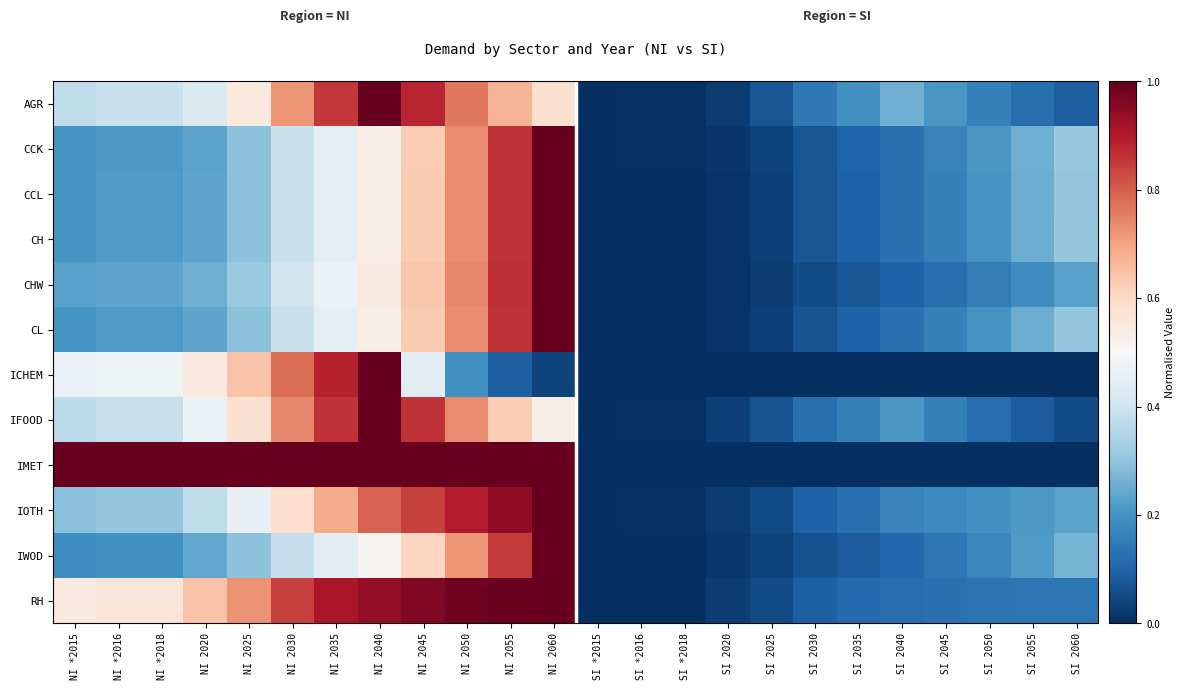

Reading right to left, extract all data points from this chart.

AGR: SI 2060=0.1	SI 2055=0.1	SI 2050=0.2	SI 2045=0.2	SI 2040=0.3	SI 2035=0.2	SI 2030=0.1	SI 2025=0.1	SI 2020=0.0	SI *2018=0.0	SI *2016=0.0	SI *2015=0.0	NI 2060=0.6	NI 2055=0.7	NI 2050=0.8	NI 2045=0.9	NI 2040=1.0	NI 2035=0.9	NI 2030=0.7	NI 2025=0.6	NI 2020=0.4	NI *2018=0.4	NI *2016=0.4	NI *2015=0.4
CCK: SI 2060=0.3	SI 2055=0.3	SI 2050=0.2	SI 2045=0.2	SI 2040=0.1	SI 2035=0.1	SI 2030=0.1	SI 2025=0.0	SI 2020=0.0	SI *2018=0.0	SI *2016=0.0	SI *2015=0.0	NI 2060=1.0	NI 2055=0.9	NI 2050=0.7	NI 2045=0.6	NI 2040=0.5	NI 2035=0.5	NI 2030=0.4	NI 2025=0.3	NI 2020=0.2	NI *2018=0.2	NI *2016=0.2	NI *2015=0.2
CCL: SI 2060=0.3	SI 2055=0.3	SI 2050=0.2	SI 2045=0.2	SI 2040=0.1	SI 2035=0.1	SI 2030=0.1	SI 2025=0.0	SI 2020=0.0	SI *2018=0.0	SI *2016=0.0	SI *2015=0.0	NI 2060=1.0	NI 2055=0.9	NI 2050=0.7	NI 2045=0.6	NI 2040=0.5	NI 2035=0.5	NI 2030=0.4	NI 2025=0.3	NI 2020=0.2	NI *2018=0.2	NI *2016=0.2	NI *2015=0.2
CH: SI 2060=0.3	SI 2055=0.3	SI 2050=0.2	SI 2045=0.2	SI 2040=0.1	SI 2035=0.1	SI 2030=0.1	SI 2025=0.0	SI 2020=0.0	SI *2018=0.0	SI *2016=0.0	SI *2015=0.0	NI 2060=1.0	NI 2055=0.9	NI 2050=0.7	NI 2045=0.6	NI 2040=0.5	NI 2035=0.5	NI 2030=0.4	NI 2025=0.3	NI 2020=0.2	NI *2018=0.2	NI *2016=0.2	NI *2015=0.2
CHW: SI 2060=0.2	SI 2055=0.2	SI 2050=0.2	SI 2045=0.1	SI 2040=0.1	SI 2035=0.1	SI 2030=0.1	SI 2025=0.0	SI 2020=0.0	SI *2018=0.0	SI *2016=0.0	SI *2015=0.0	NI 2060=1.0	NI 2055=0.9	NI 2050=0.7	NI 2045=0.6	NI 2040=0.5	NI 2035=0.5	NI 2030=0.4	NI 2025=0.3	NI 2020=0.3	NI *2018=0.2	NI *2016=0.2	NI *2015=0.2
CL: SI 2060=0.3	SI 2055=0.3	SI 2050=0.2	SI 2045=0.2	SI 2040=0.1	SI 2035=0.1	SI 2030=0.1	SI 2025=0.0	SI 2020=0.0	SI *2018=0.0	SI *2016=0.0	SI *2015=0.0	NI 2060=1.0	NI 2055=0.9	NI 2050=0.7	NI 2045=0.6	NI 2040=0.5	NI 2035=0.5	NI 2030=0.4	NI 2025=0.3	NI 2020=0.2	NI *2018=0.2	NI *2016=0.2	NI *2015=0.2
ICHEM: SI 2060=0.0	SI 2055=0.0	SI 2050=0.0	SI 2045=0.0	SI 2040=0.0	SI 2035=0.0	SI 2030=0.0	SI 2025=0.0	SI 2020=0.0	SI *2018=0.0	SI *2016=0.0	SI *2015=0.0	NI 2060=0.0	NI 2055=0.1	NI 2050=0.2	NI 2045=0.4	NI 2040=1.0	NI 2035=0.9	NI 2030=0.8	NI 2025=0.6	NI 2020=0.5	NI *2018=0.5	NI *2016=0.5	NI *2015=0.5
IFOOD: SI 2060=0.1	SI 2055=0.1	SI 2050=0.1	SI 2045=0.2	SI 2040=0.2	SI 2035=0.2	SI 2030=0.1	SI 2025=0.1	SI 2020=0.0	SI *2018=0.0	SI *2016=0.0	SI *2015=0.0	NI 2060=0.5	NI 2055=0.6	NI 2050=0.7	NI 2045=0.9	NI 2040=1.0	NI 2035=0.9	NI 2030=0.7	NI 2025=0.6	NI 2020=0.5	NI *2018=0.4	NI *2016=0.4	NI *2015=0.4
IMET: SI 2060=0.0	SI 2055=0.0	SI 2050=0.0	SI 2045=0.0	SI 2040=0.0	SI 2035=0.0	SI 2030=0.0	SI 2025=0.0	SI 2020=0.0	SI *2018=0.0	SI *2016=0.0	SI *2015=0.0	NI 2060=1.0	NI 2055=1.0	NI 2050=1.0	NI 2045=1.0	NI 2040=1.0	NI 2035=1.0	NI 2030=1.0	NI 2025=1.0	NI 2020=1.0	NI *2018=1.0	NI *2016=1.0	NI *2015=1.0
IOTH: SI 2060=0.2	SI 2055=0.2	SI 2050=0.2	SI 2045=0.2	SI 2040=0.2	SI 2035=0.1	SI 2030=0.1	SI 2025=0.1	SI 2020=0.0	SI *2018=0.0	SI *2016=0.0	SI *2015=0.0	NI 2060=1.0	NI 2055=0.9	NI 2050=0.9	NI 2045=0.8	NI 2040=0.8	NI 2035=0.7	NI 2030=0.6	NI 2025=0.5	NI 2020=0.4	NI *2018=0.3	NI *2016=0.3	NI *2015=0.3
IWOD: SI 2060=0.3	SI 2055=0.2	SI 2050=0.2	SI 2045=0.1	SI 2040=0.1	SI 2035=0.1	SI 2030=0.1	SI 2025=0.0	SI 2020=0.0	SI *2018=0.0	SI *2016=0.0	SI *2015=0.0	NI 2060=1.0	NI 2055=0.8	NI 2050=0.7	NI 2045=0.6	NI 2040=0.5	NI 2035=0.4	NI 2030=0.4	NI 2025=0.3	NI 2020=0.2	NI *2018=0.2	NI *2016=0.2	NI *2015=0.2
RH: SI 2060=0.1	SI 2055=0.1	SI 2050=0.1	SI 2045=0.1	SI 2040=0.1	SI 2035=0.1	SI 2030=0.1	SI 2025=0.1	SI 2020=0.0	SI *2018=0.0	SI *2016=0.0	SI *2015=0.0	NI 2060=1.0	NI 2055=1.0	NI 2050=1.0	NI 2045=1.0	NI 2040=0.9	NI 2035=0.9	NI 2030=0.8	NI 2025=0.7	NI 2020=0.6	NI *2018=0.6	NI *2016=0.6	NI *2015=0.6